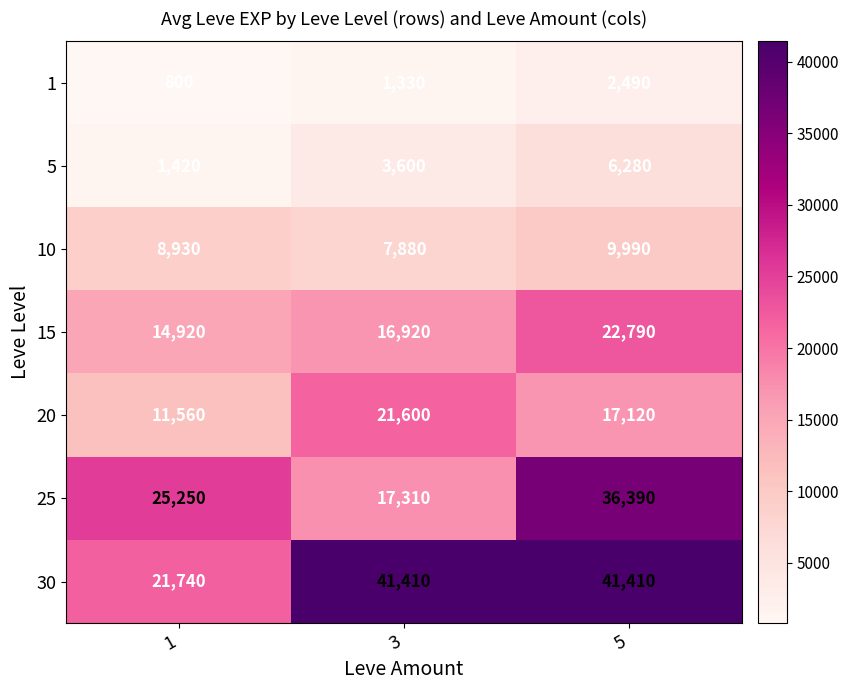

Which series has the largest range (max minus min)?

30